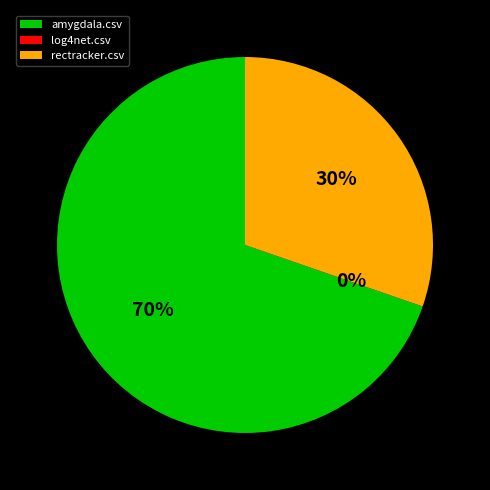

Rank the categories by value from highest to lowest.

amygdala.csv, rectracker.csv, log4net.csv